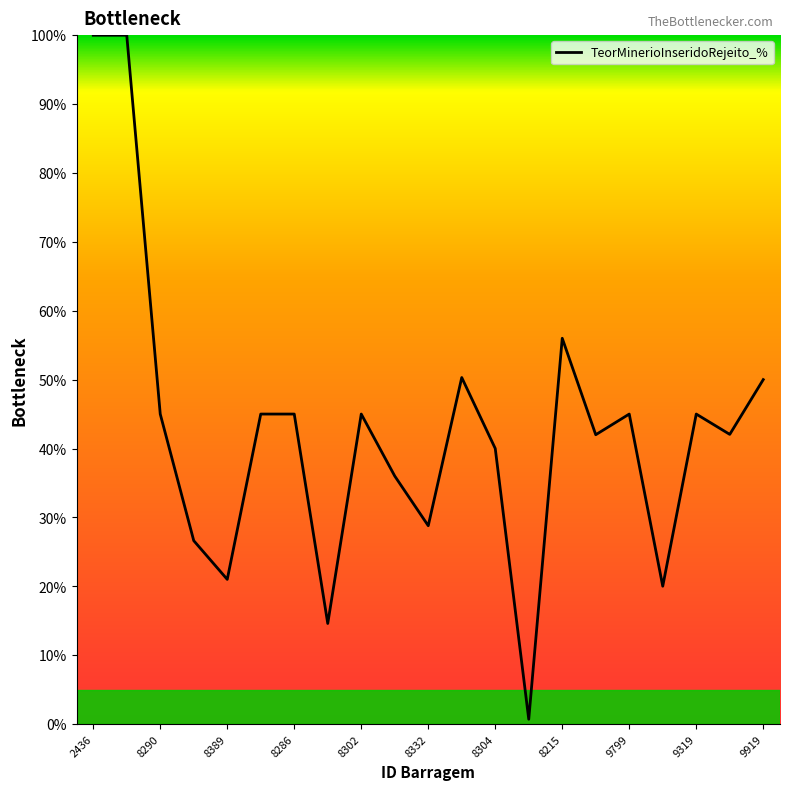

How many values are below 45?

10